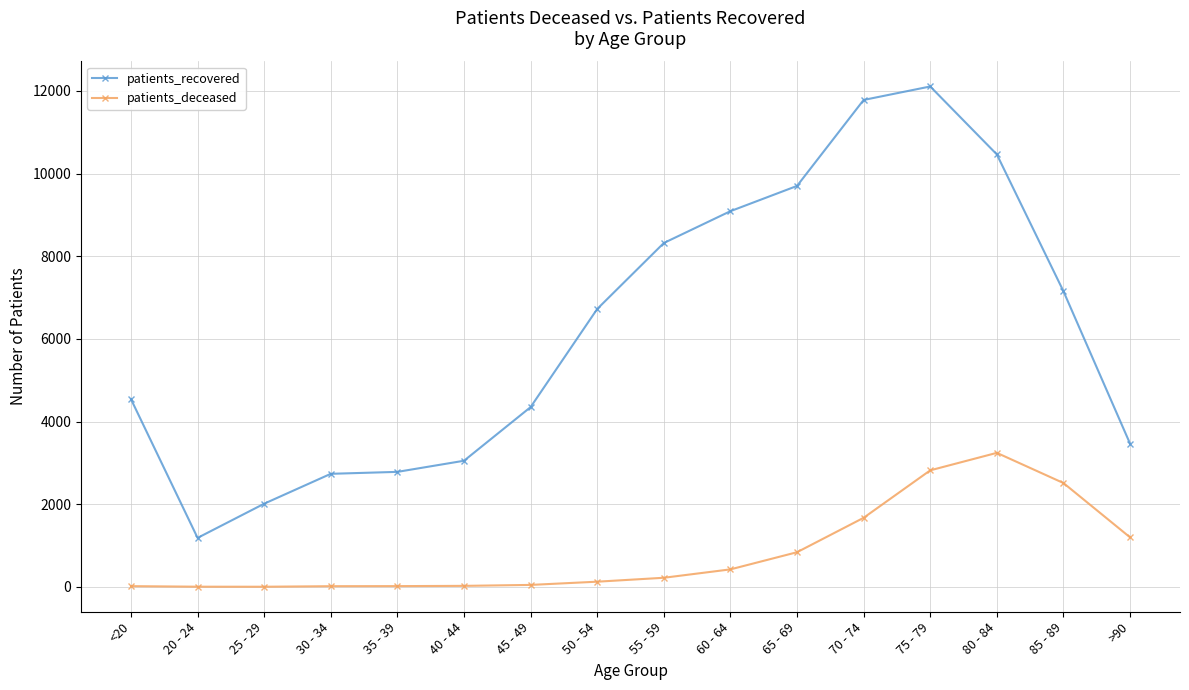

What is the difference between the second highest and second lowest values in the patients_deceased series?

2815